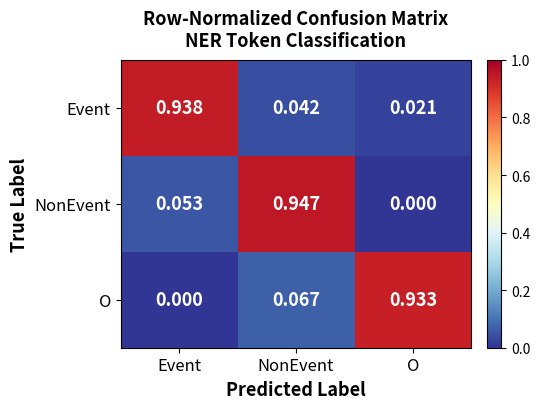

Between Event and NonEvent, which series saw the biggest shift?

Event